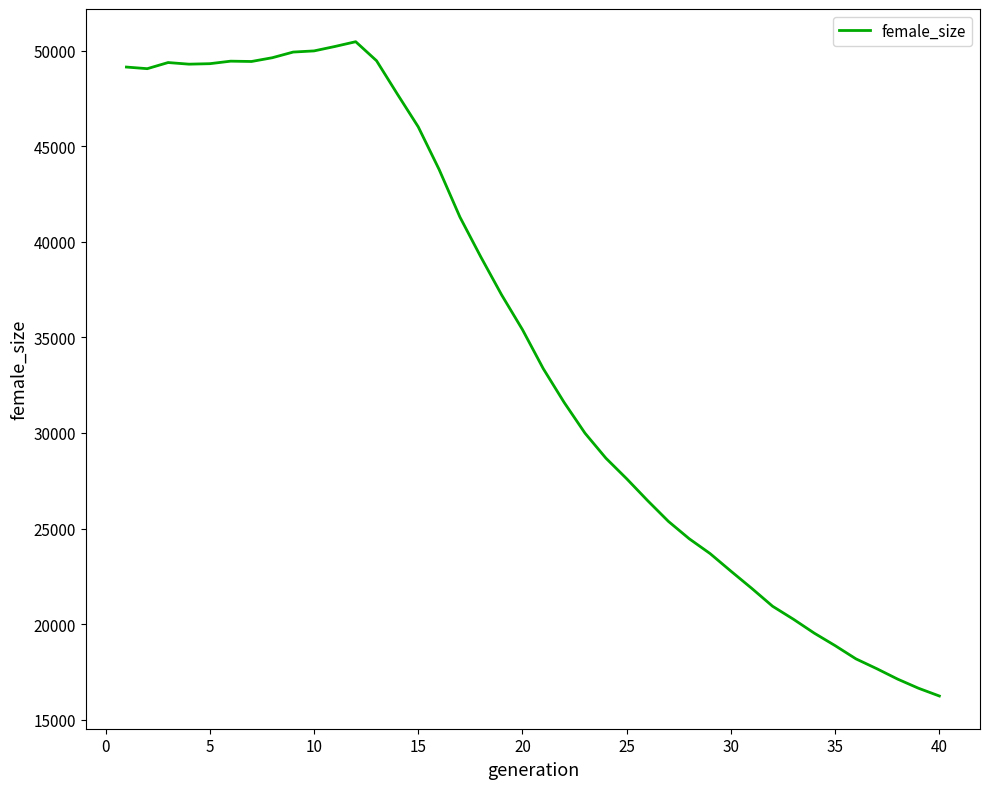

What is the greatest value displayed?

50460